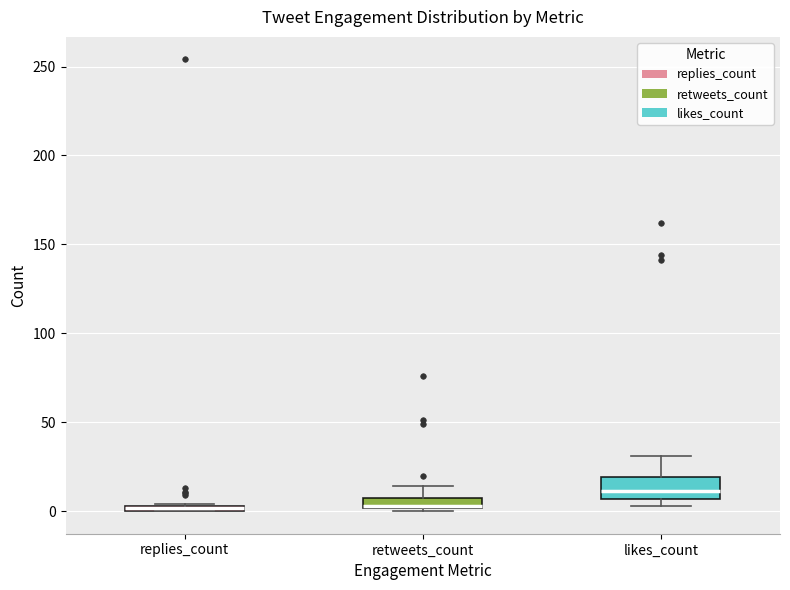

Comparing the boxes themselves (not the whiskers), which one is the tallest?

likes_count